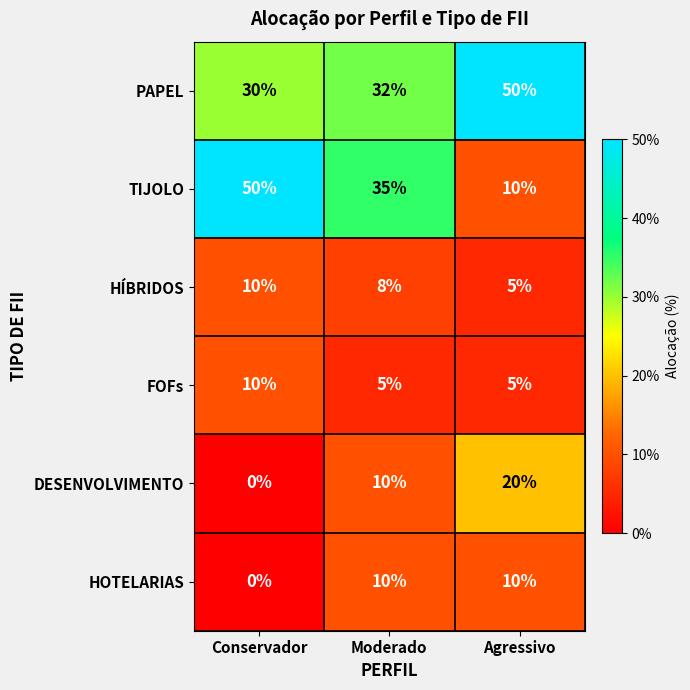

The TIJOLO series shows 35 at Moderado. True or false?

True